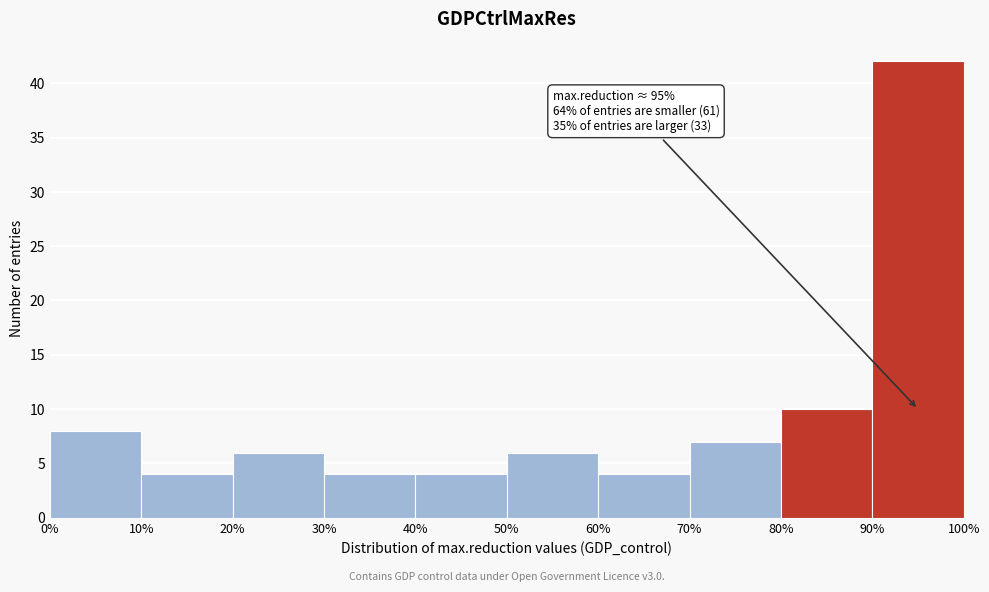

Over which range of the x-axis is the bar tallest?

90% to 100%